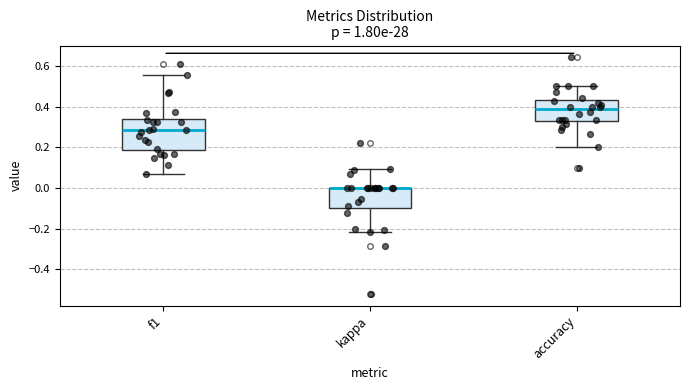

Which box is the tallest, from its lower edge to its upper edge?

f1